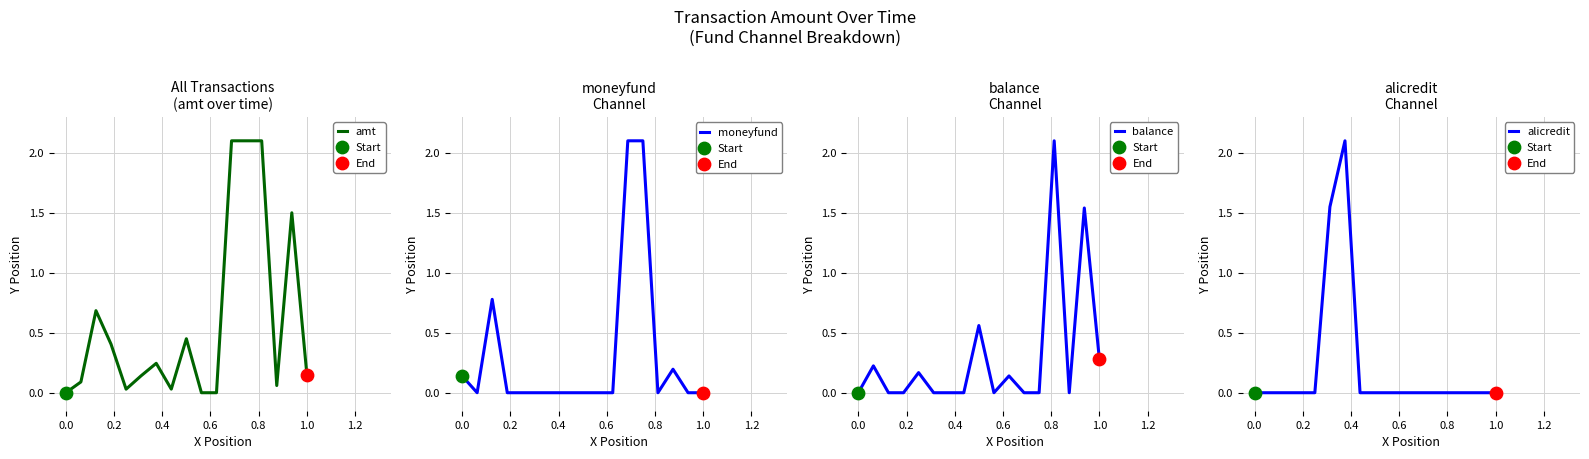

Is the value of amt at 9 greater than the value of moneyfund at 15?

No